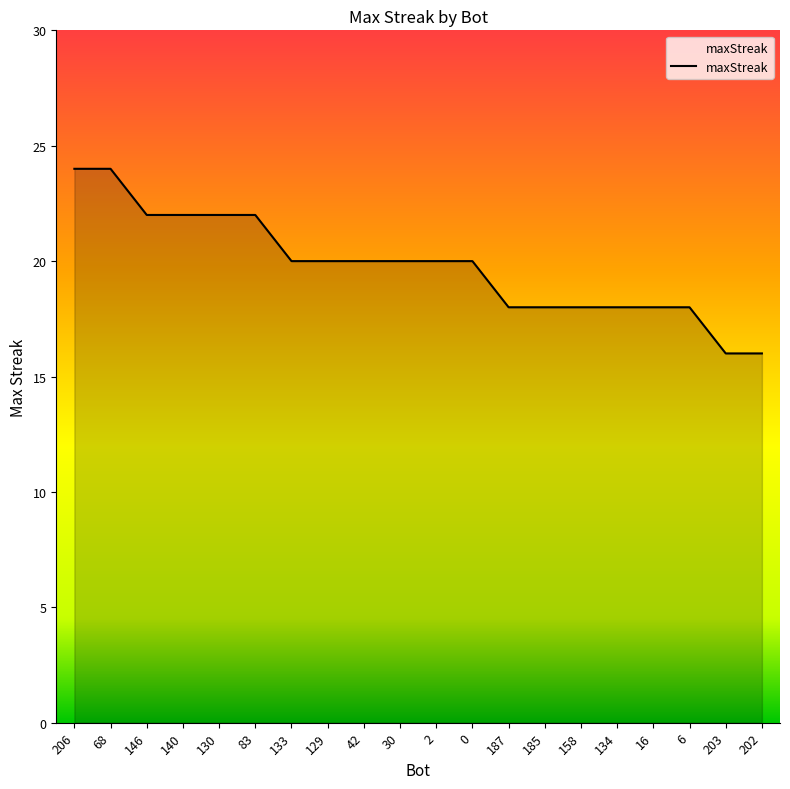

The value at 129 is 9. True or false?

False